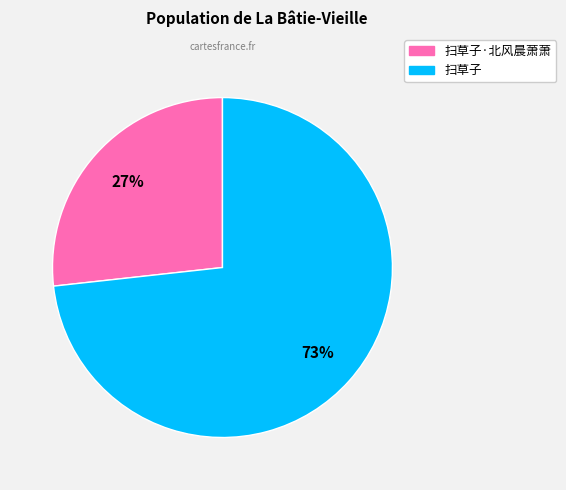

How many slices are in this pie chart?

2